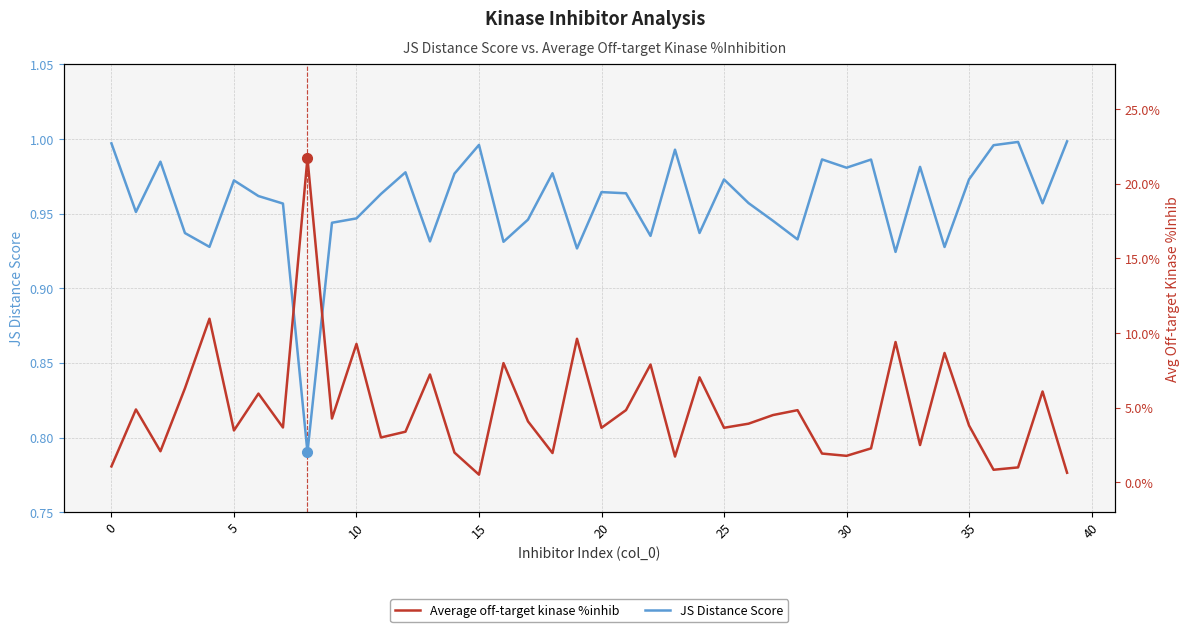

True or false: JS Distance Score and Average off-target kinase %inhib cross at least once.

True